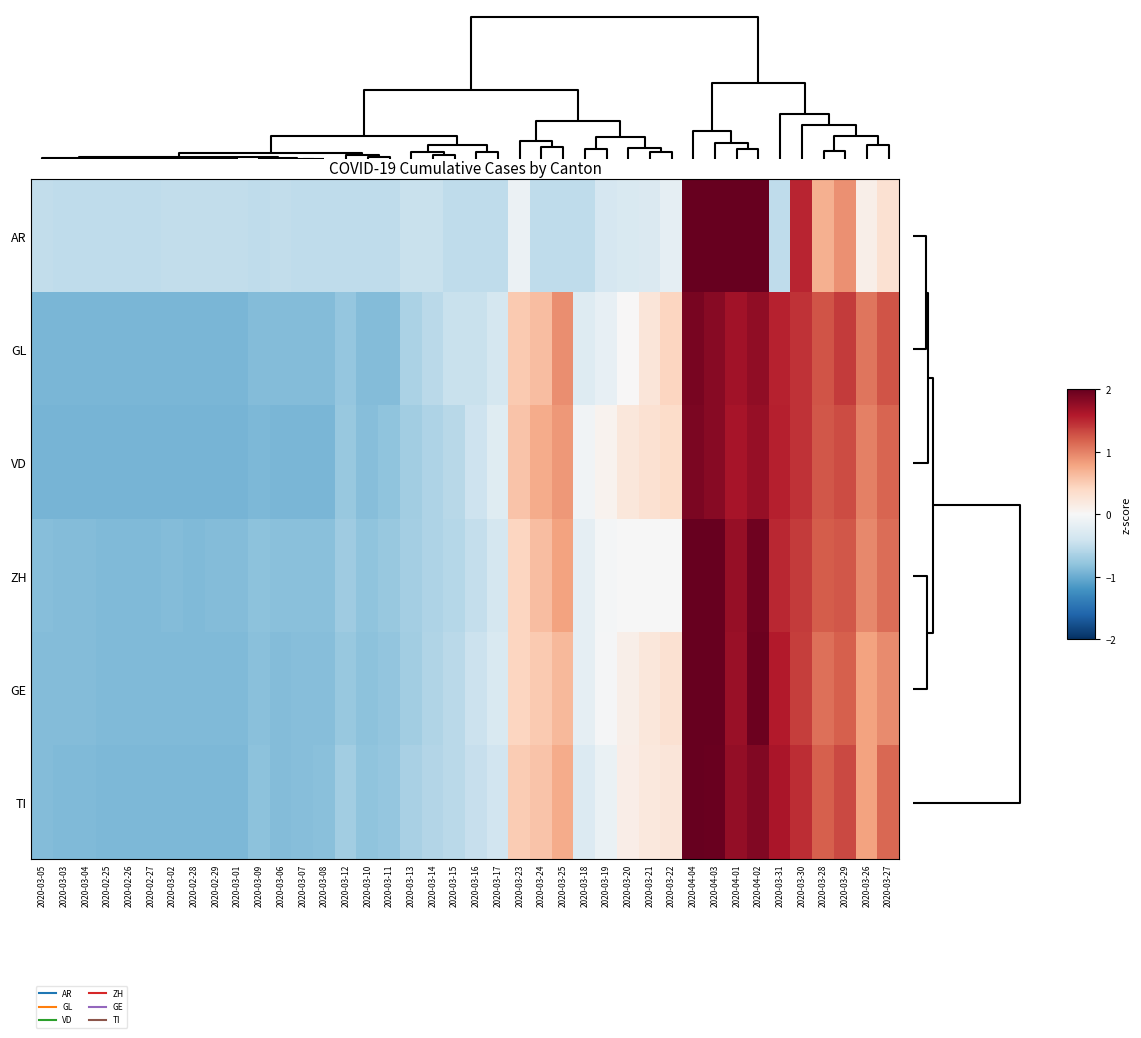

Reading left to right, list all the values displayed in this chart.

AR: 2020-03-05=-0.5	2020-03-03=-0.5	2020-03-04=-0.5	2020-02-25=-0.5	2020-02-26=-0.5	2020-02-27=-0.5	2020-03-02=-0.5	2020-02-28=-0.5	2020-02-29=-0.5	2020-03-01=-0.5	2020-03-09=-0.5	2020-03-06=-0.5	2020-03-07=-0.5	2020-03-08=-0.5	2020-03-12=-0.5	2020-03-10=-0.5	2020-03-11=-0.5	2020-03-13=-0.4	2020-03-14=-0.4	2020-03-15=-0.5	2020-03-16=-0.5	2020-03-17=-0.5	2020-03-23=-0.1	2020-03-24=-0.5	2020-03-25=-0.5	2020-03-18=-0.5	2020-03-19=-0.3	2020-03-20=-0.3	2020-03-21=-0.3	2020-03-22=-0.2	2020-04-04=3.3	2020-04-03=2.7	2020-04-01=2.3	2020-04-02=2.4	2020-03-31=-0.5	2020-03-30=1.5	2020-03-28=0.7	2020-03-29=0.9	2020-03-26=0.1	2020-03-27=0.3
GL: 2020-03-05=-0.9	2020-03-03=-0.9	2020-03-04=-0.9	2020-02-25=-0.9	2020-02-26=-0.9	2020-02-27=-0.9	2020-03-02=-0.9	2020-02-28=-0.9	2020-02-29=-0.9	2020-03-01=-0.9	2020-03-09=-0.9	2020-03-06=-0.9	2020-03-07=-0.9	2020-03-08=-0.9	2020-03-12=-0.8	2020-03-10=-0.9	2020-03-11=-0.9	2020-03-13=-0.6	2020-03-14=-0.5	2020-03-15=-0.4	2020-03-16=-0.4	2020-03-17=-0.4	2020-03-23=0.5	2020-03-24=0.6	2020-03-25=0.9	2020-03-18=-0.3	2020-03-19=-0.2	2020-03-20=0.0	2020-03-21=0.2	2020-03-22=0.4	2020-04-04=1.9	2020-04-03=1.8	2020-04-01=1.7	2020-04-02=1.8	2020-03-31=1.5	2020-03-30=1.4	2020-03-28=1.3	2020-03-29=1.4	2020-03-26=1.1	2020-03-27=1.3
VD: 2020-03-05=-0.9	2020-03-03=-0.9	2020-03-04=-0.9	2020-02-25=-0.9	2020-02-26=-0.9	2020-02-27=-0.9	2020-03-02=-0.9	2020-02-28=-0.9	2020-02-29=-0.9	2020-03-01=-0.9	2020-03-09=-0.9	2020-03-06=-0.9	2020-03-07=-0.9	2020-03-08=-0.9	2020-03-12=-0.8	2020-03-10=-0.8	2020-03-11=-0.8	2020-03-13=-0.7	2020-03-14=-0.6	2020-03-15=-0.6	2020-03-16=-0.4	2020-03-17=-0.2	2020-03-23=0.6	2020-03-24=0.7	2020-03-25=0.9	2020-03-18=-0.1	2020-03-19=0.1	2020-03-20=0.2	2020-03-21=0.3	2020-03-22=0.4	2020-04-04=1.9	2020-04-03=1.8	2020-04-01=1.7	2020-04-02=1.7	2020-03-31=1.5	2020-03-30=1.4	2020-03-28=1.2	2020-03-29=1.3	2020-03-26=1.0	2020-03-27=1.2
ZH: 2020-03-05=-0.9	2020-03-03=-0.9	2020-03-04=-0.9	2020-02-25=-0.9	2020-02-26=-0.9	2020-02-27=-0.9	2020-03-02=-0.9	2020-02-28=-0.9	2020-02-29=-0.9	2020-03-01=-0.9	2020-03-09=-0.8	2020-03-06=-0.8	2020-03-07=-0.8	2020-03-08=-0.8	2020-03-12=-0.7	2020-03-10=-0.8	2020-03-11=-0.8	2020-03-13=-0.7	2020-03-14=-0.6	2020-03-15=-0.6	2020-03-16=-0.5	2020-03-17=-0.4	2020-03-23=0.4	2020-03-24=0.6	2020-03-25=0.8	2020-03-18=-0.2	2020-03-19=-0.0	2020-03-20=-0.0	2020-03-21=-0.0	2020-03-22=-0.0	2020-04-04=2.1	2020-04-03=2.1	2020-04-01=1.7	2020-04-02=1.9	2020-03-31=1.5	2020-03-30=1.4	2020-03-28=1.2	2020-03-29=1.2	2020-03-26=1.0	2020-03-27=1.1
GE: 2020-03-05=-0.9	2020-03-03=-0.9	2020-03-04=-0.9	2020-02-25=-0.9	2020-02-26=-0.9	2020-02-27=-0.9	2020-03-02=-0.9	2020-02-28=-0.9	2020-02-29=-0.9	2020-03-01=-0.9	2020-03-09=-0.8	2020-03-06=-0.9	2020-03-07=-0.9	2020-03-08=-0.9	2020-03-12=-0.8	2020-03-10=-0.8	2020-03-11=-0.8	2020-03-13=-0.7	2020-03-14=-0.6	2020-03-15=-0.5	2020-03-16=-0.4	2020-03-17=-0.3	2020-03-23=0.4	2020-03-24=0.5	2020-03-25=0.6	2020-03-18=-0.2	2020-03-19=-0.0	2020-03-20=0.1	2020-03-21=0.2	2020-03-22=0.3	2020-04-04=2.2	2020-04-03=2.1	2020-04-01=1.7	2020-04-02=2.0	2020-03-31=1.6	2020-03-30=1.4	2020-03-28=1.1	2020-03-29=1.2	2020-03-26=0.8	2020-03-27=0.9
TI: 2020-03-05=-0.9	2020-03-03=-0.9	2020-03-04=-0.9	2020-02-25=-0.9	2020-02-26=-0.9	2020-02-27=-0.9	2020-03-02=-0.9	2020-02-28=-0.9	2020-02-29=-0.9	2020-03-01=-0.9	2020-03-09=-0.8	2020-03-06=-0.9	2020-03-07=-0.9	2020-03-08=-0.8	2020-03-12=-0.7	2020-03-10=-0.8	2020-03-11=-0.8	2020-03-13=-0.7	2020-03-14=-0.6	2020-03-15=-0.5	2020-03-16=-0.5	2020-03-17=-0.4	2020-03-23=0.5	2020-03-24=0.6	2020-03-25=0.7	2020-03-18=-0.3	2020-03-19=-0.1	2020-03-20=0.1	2020-03-21=0.2	2020-03-22=0.2	2020-04-04=2.1	2020-04-03=2.0	2020-04-01=1.8	2020-04-02=1.9	2020-03-31=1.6	2020-03-30=1.5	2020-03-28=1.2	2020-03-29=1.3	2020-03-26=0.8	2020-03-27=1.1